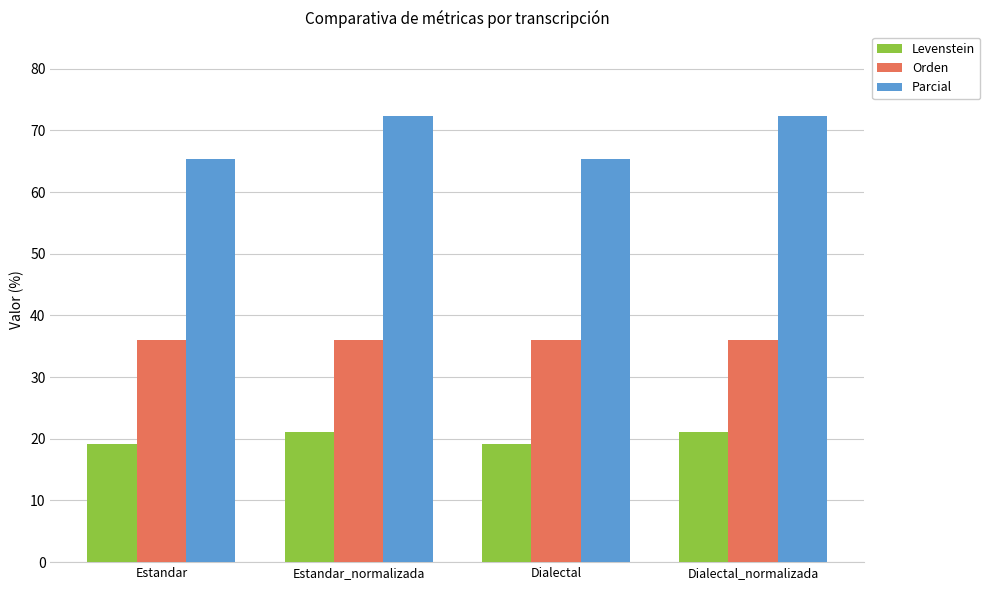

What is the label of the 4th bar from the right?

Estandar